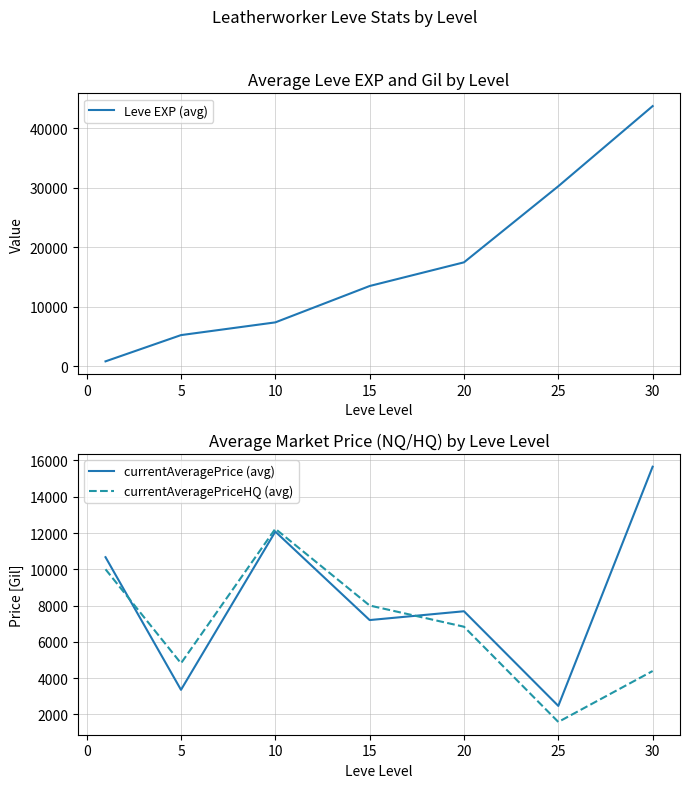

What is the difference between the maximum and minimum values in the Leve EXP (avg) series?

42876.7